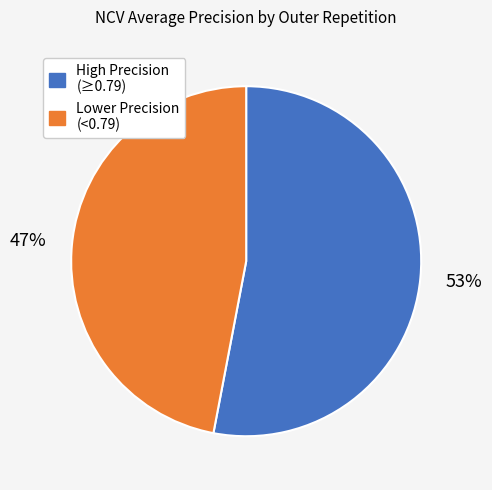

The Lower Precision (<0.79) slice represents 47% of the pie. True or false?

True